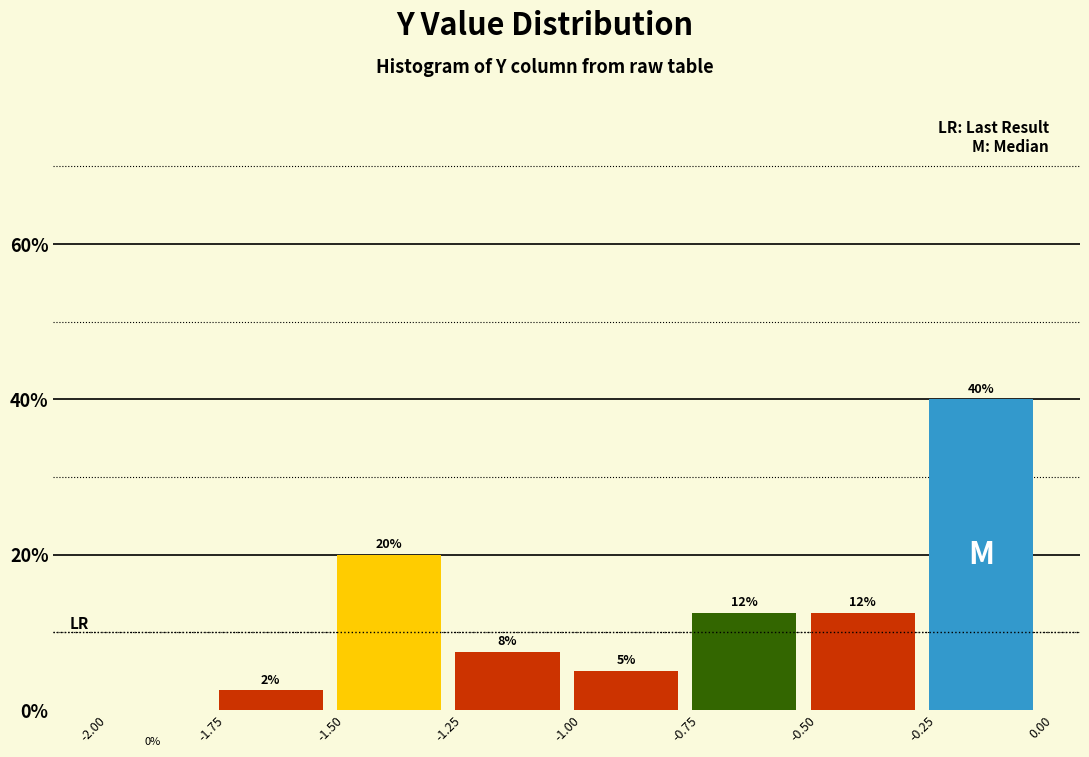

Which range on the x-axis has the tallest bar?

-0.25 to 0.00